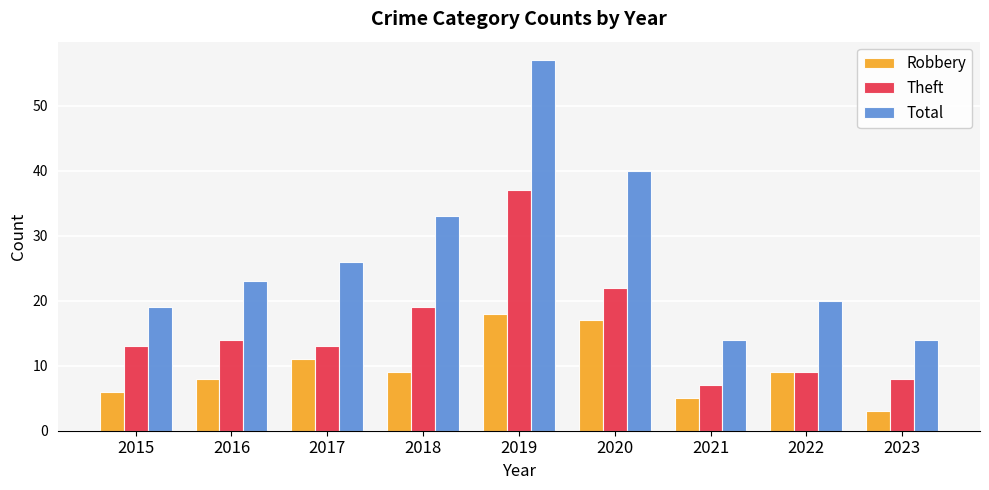

How many data points in Robbery are less than 9?

4